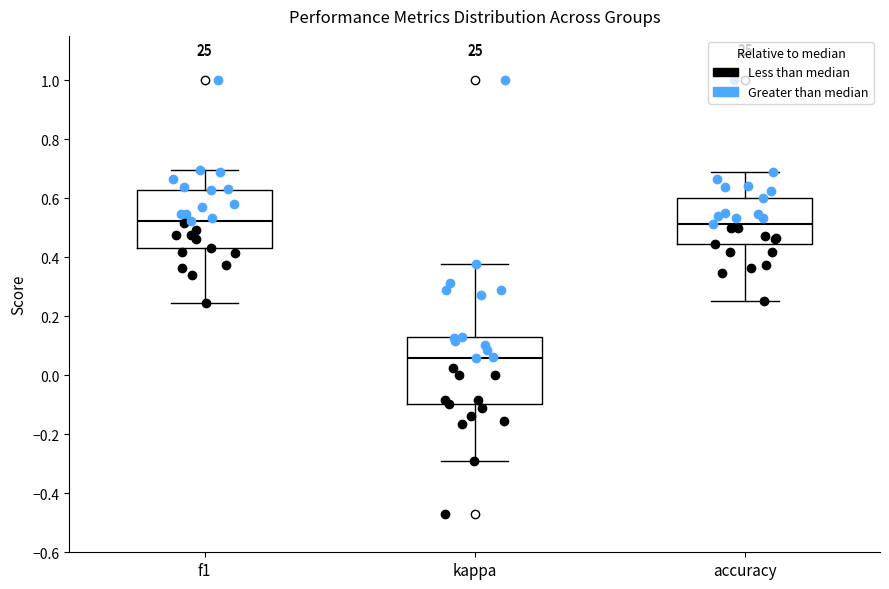

Where does the upper whisker of the box for f1 end on the y-axis? The values are not printed on the chart, so give them approximately, as read against the axis.

0.70